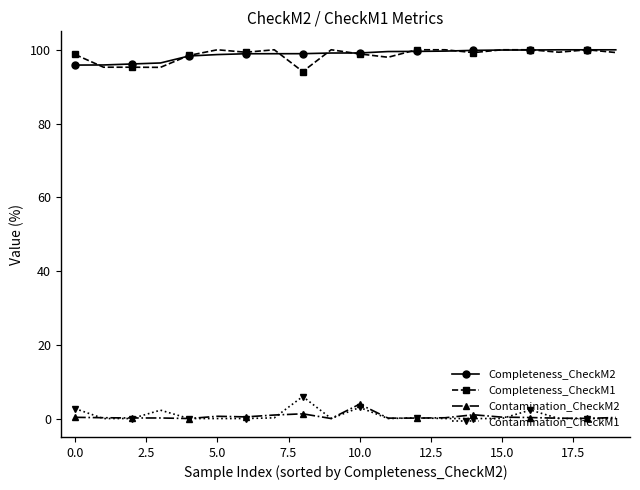

At how many categories does at least one series exceed 26?

20